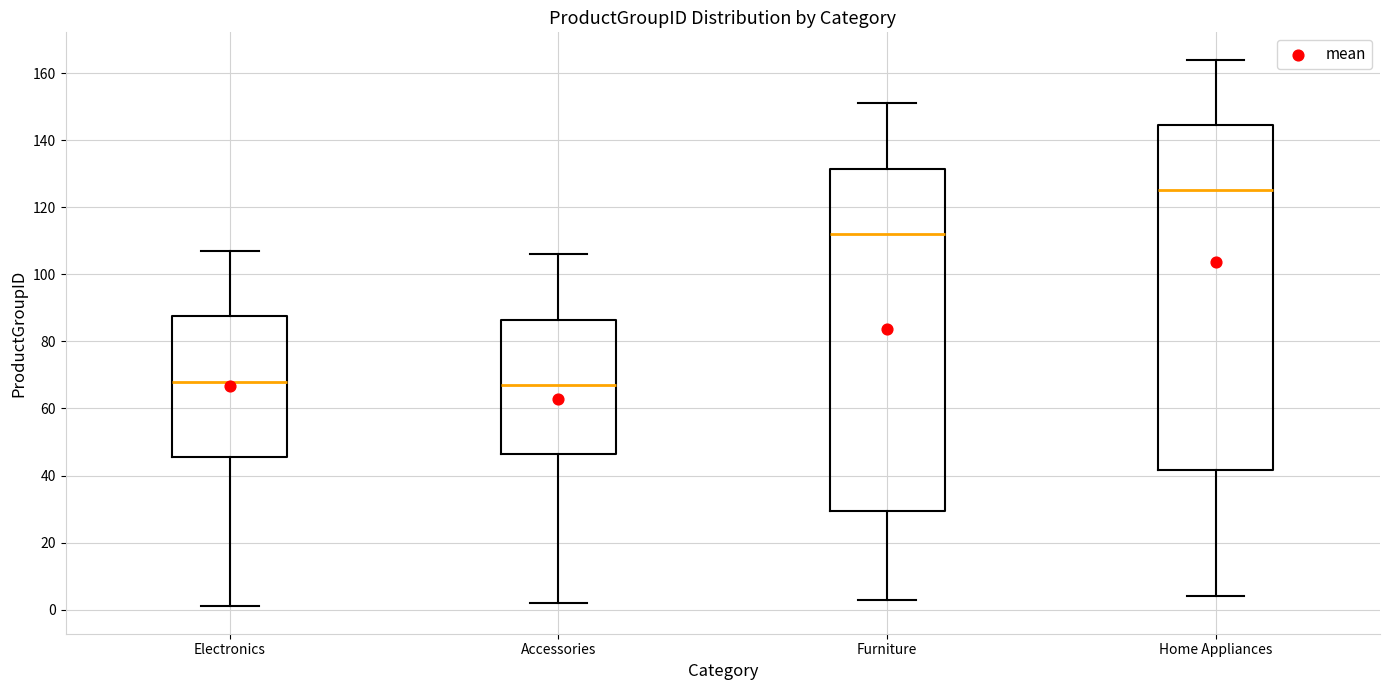

Reading left to right, transcribe this box plot: for each box, give where its median line is, the range the box spans, and where its two whiskers end, as read against the y-axis. The values are not printed on the chart, so give them approximately, as read against the axis.

Electronics: median 68, box 46 to 88, whiskers 2 to 108
Accessories: median 68, box 46 to 86, whiskers 2 to 106
Furniture: median 112, box 30 to 132, whiskers 4 to 152
Home Appliances: median 126, box 42 to 144, whiskers 4 to 164